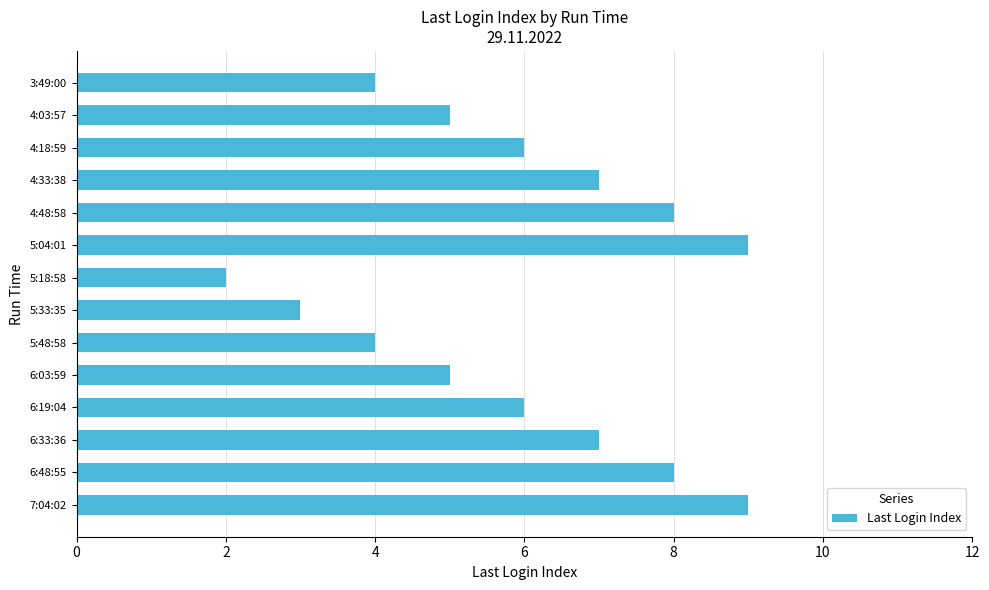

What is the label of the 11th bar from the bottom?

4:33:38